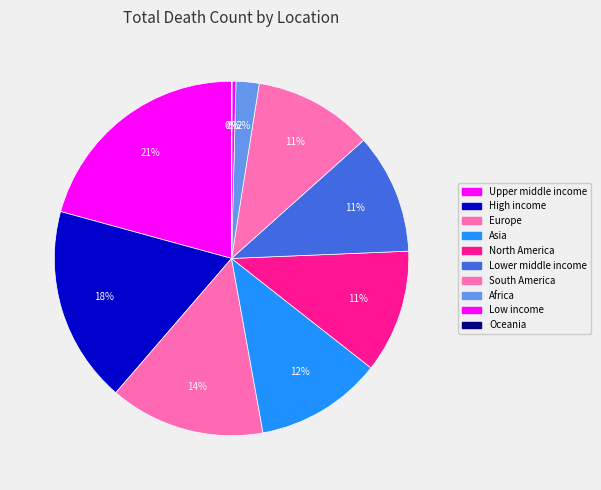

Does any single category account for the majority?

No